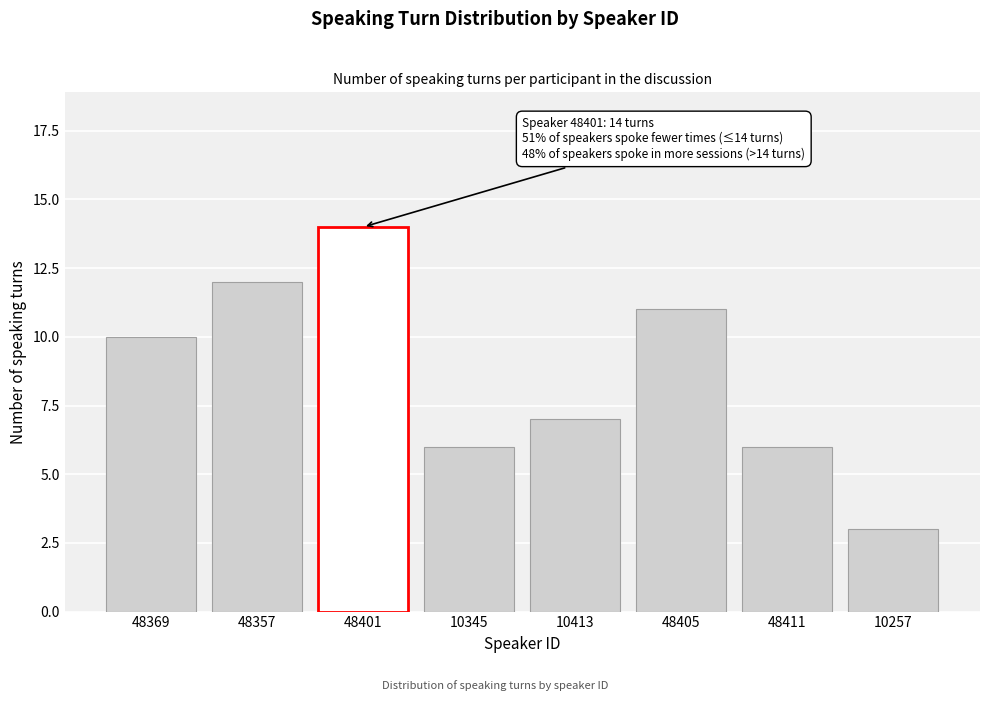

Reading right to left, list all the values displayed in this chart.

3	6	11	7	6	14	12	10